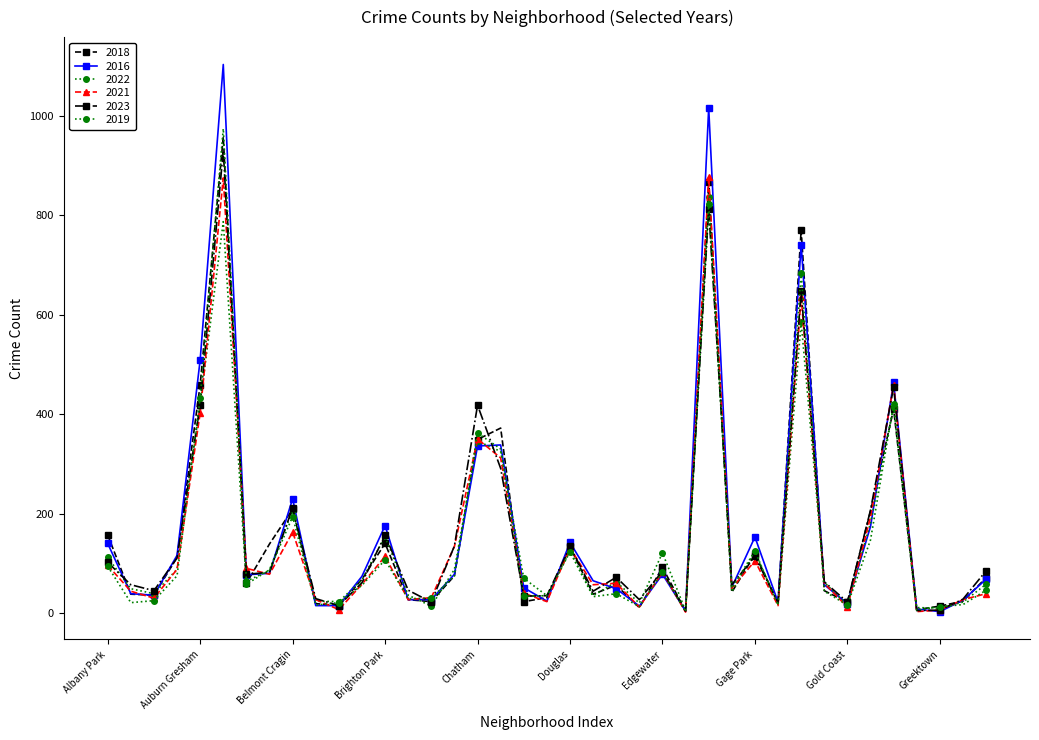

How many lines are shown in the chart?

6